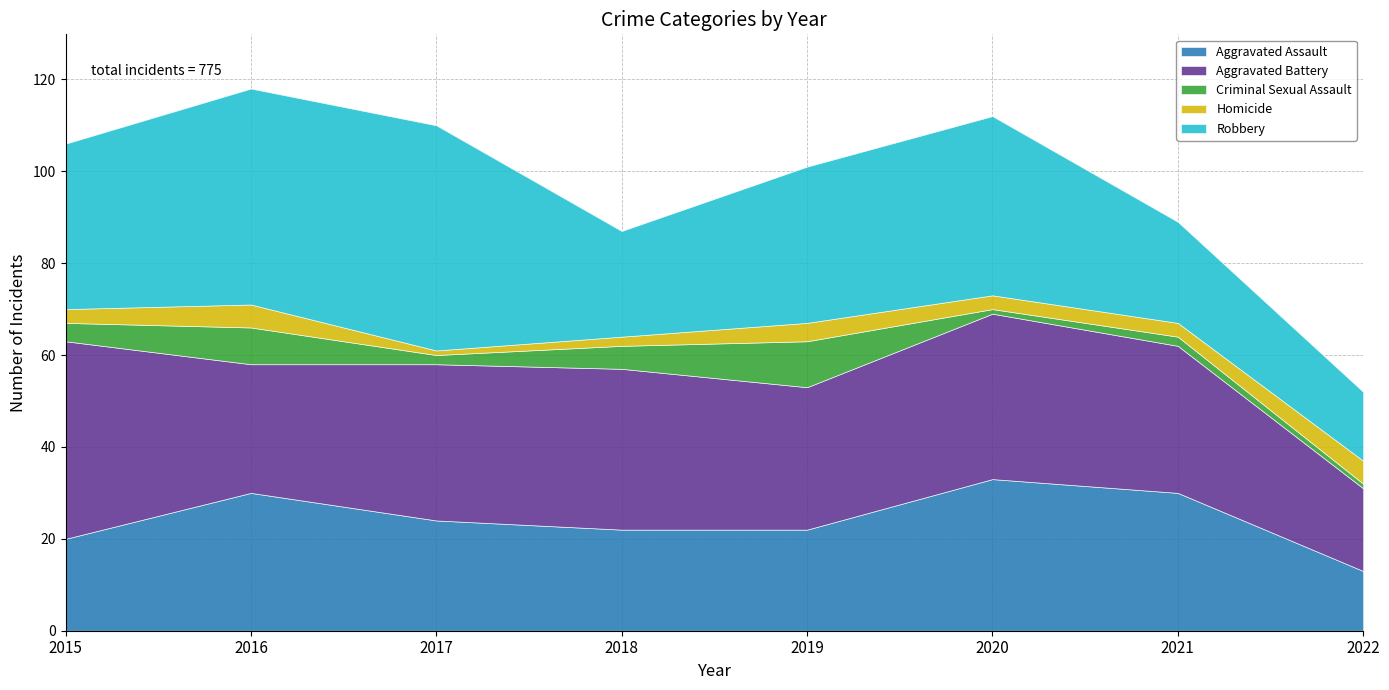

How many interior local peaks does the Aggravated Battery series have?

2